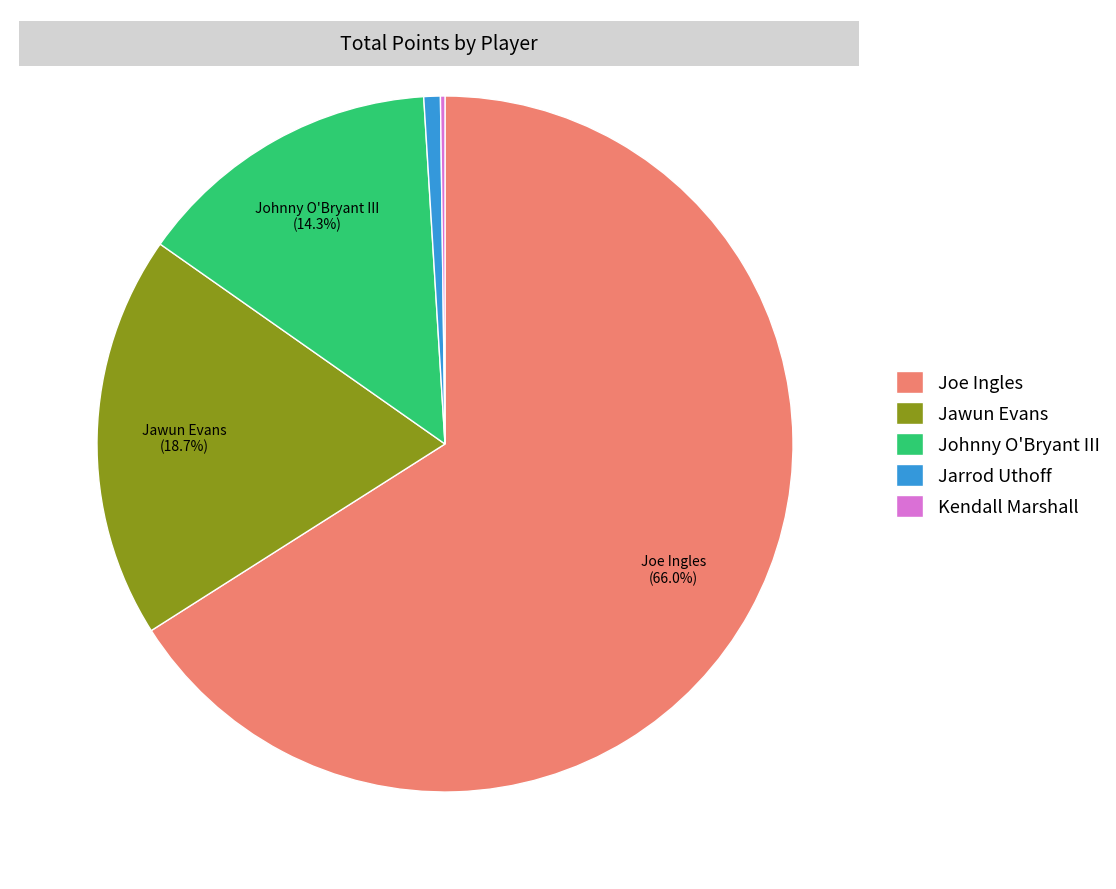

Does Joe Ingles represent more than half of the total?

Yes